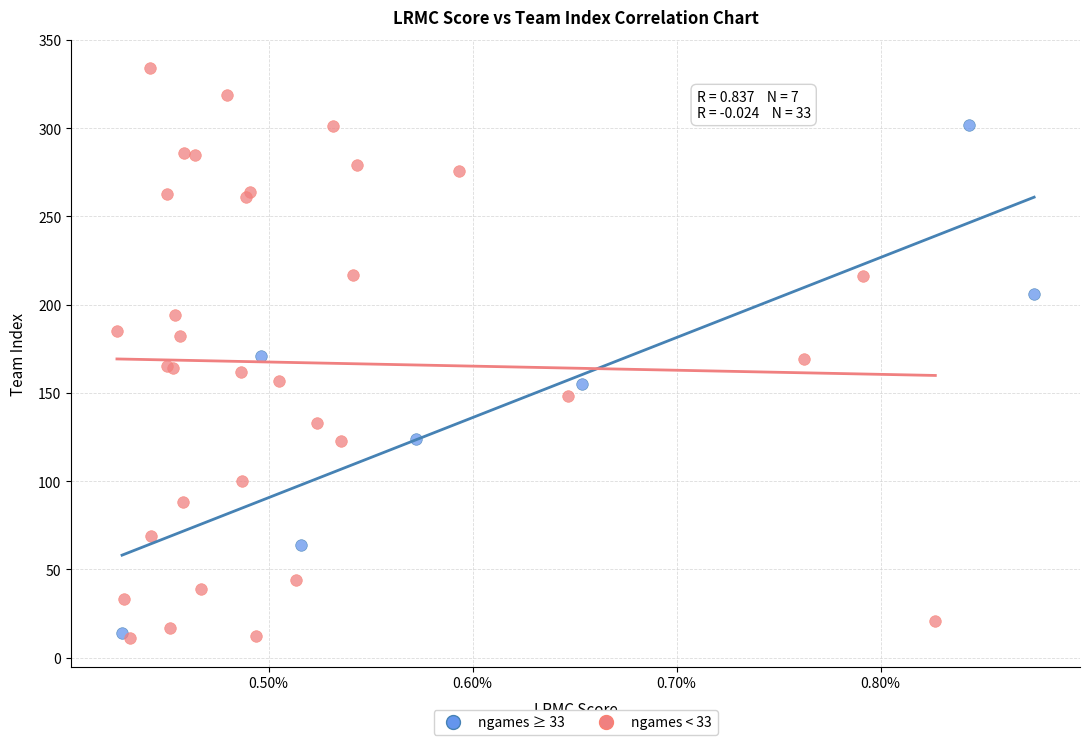

Which series contains the highest Y value?

ngames < 33